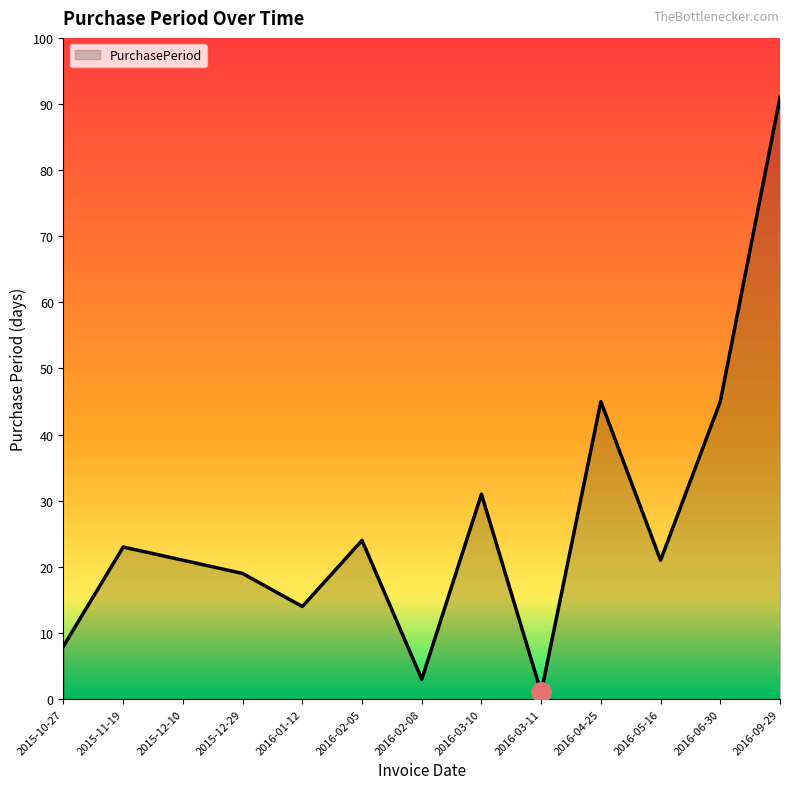

Where is the first local minimum?

2016-01-12